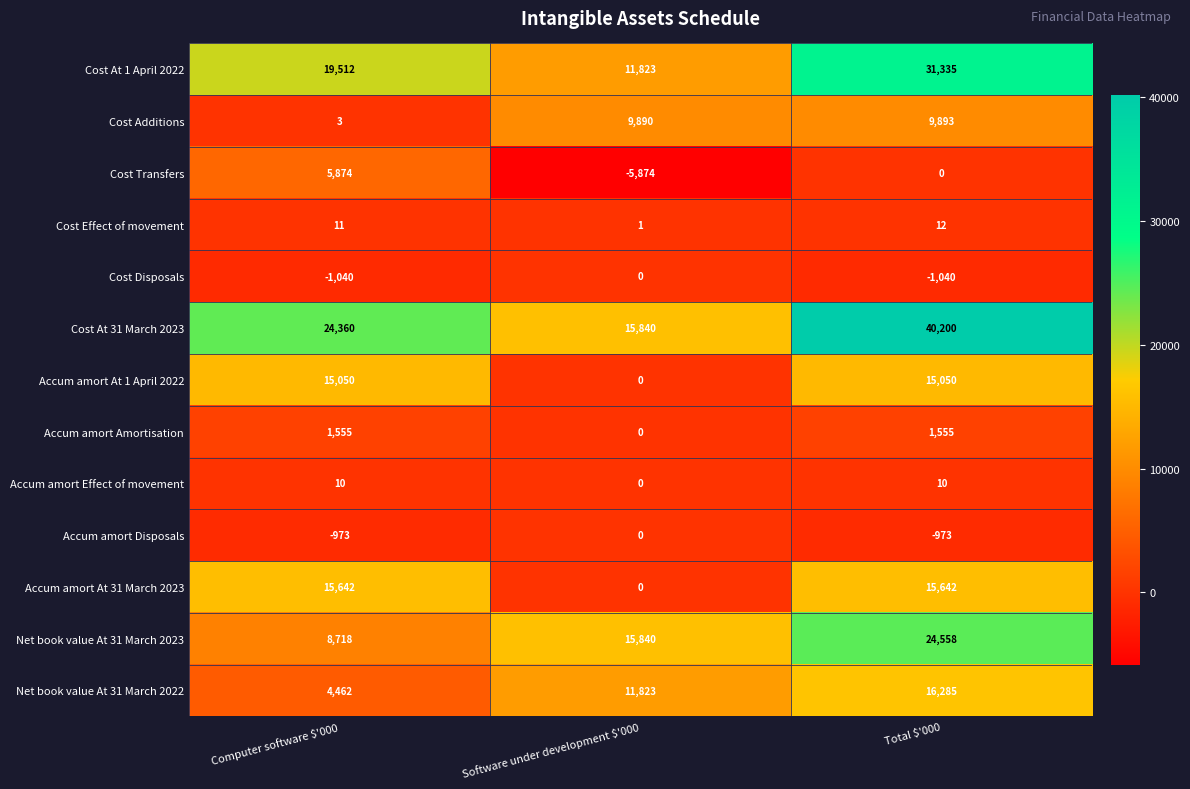

Which series has the widest spread of values?

Cost At 31 March 2023